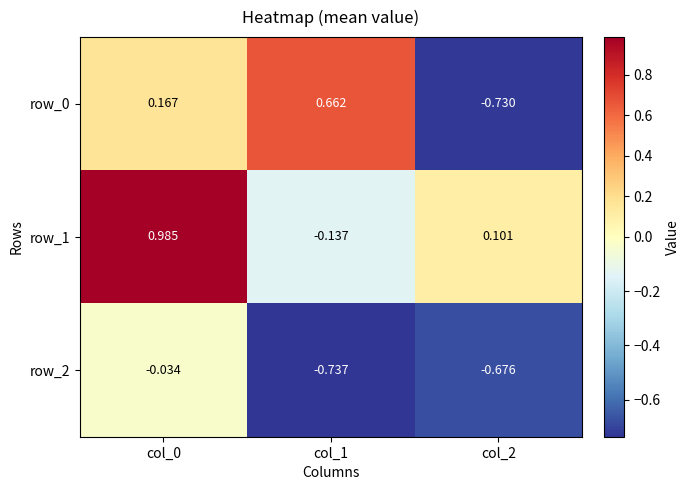

What is the spread (max minus min) of values at col_2?

0.8